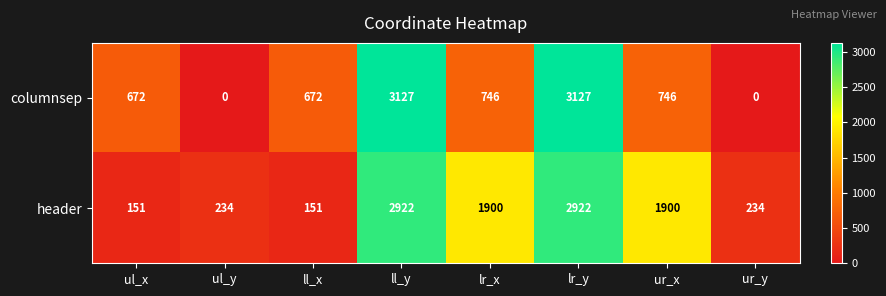

What is the approximate value of columnsep at lr_y?

3127